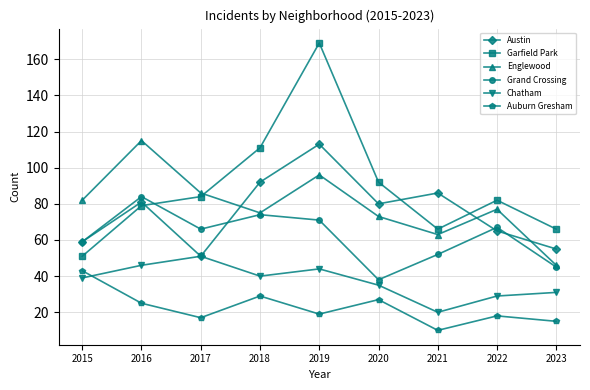

At which category is the sum across all series the highest?

2019